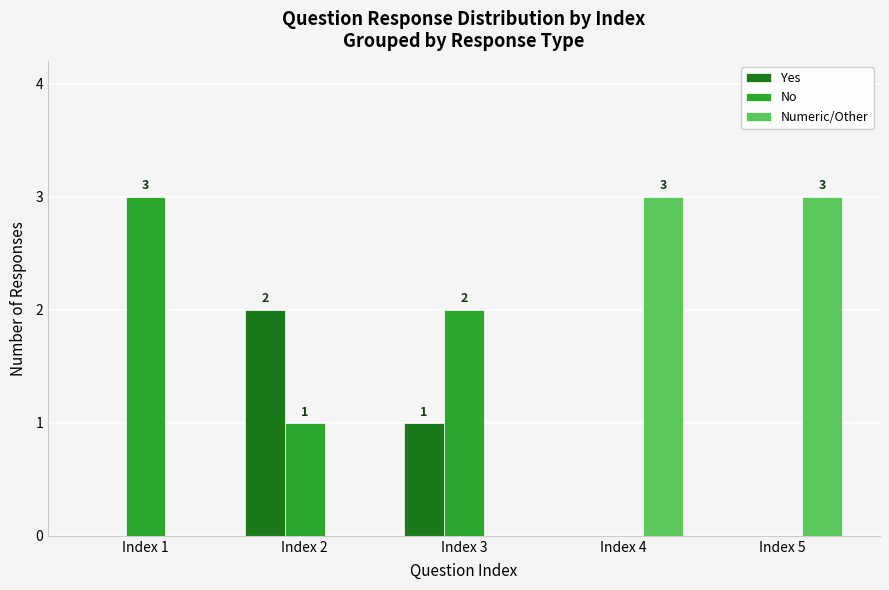

Reading left to right, list all the values displayed in this chart.

Yes: 0	2	1	0	0
No: 3	1	2	0	0
Numeric/Other: 0	0	0	3	3